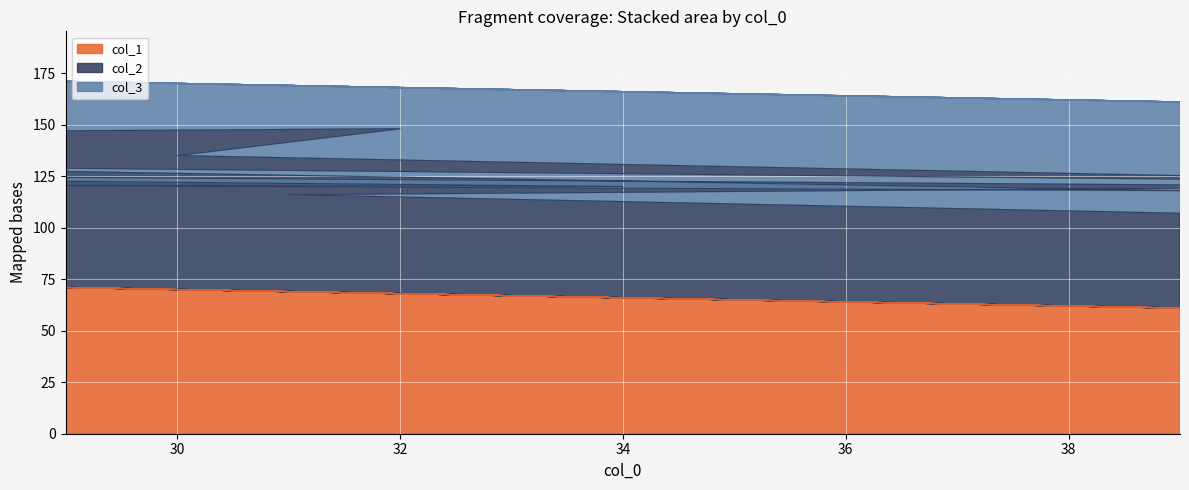

The col_2 series shows 46 at 39. True or false?

True